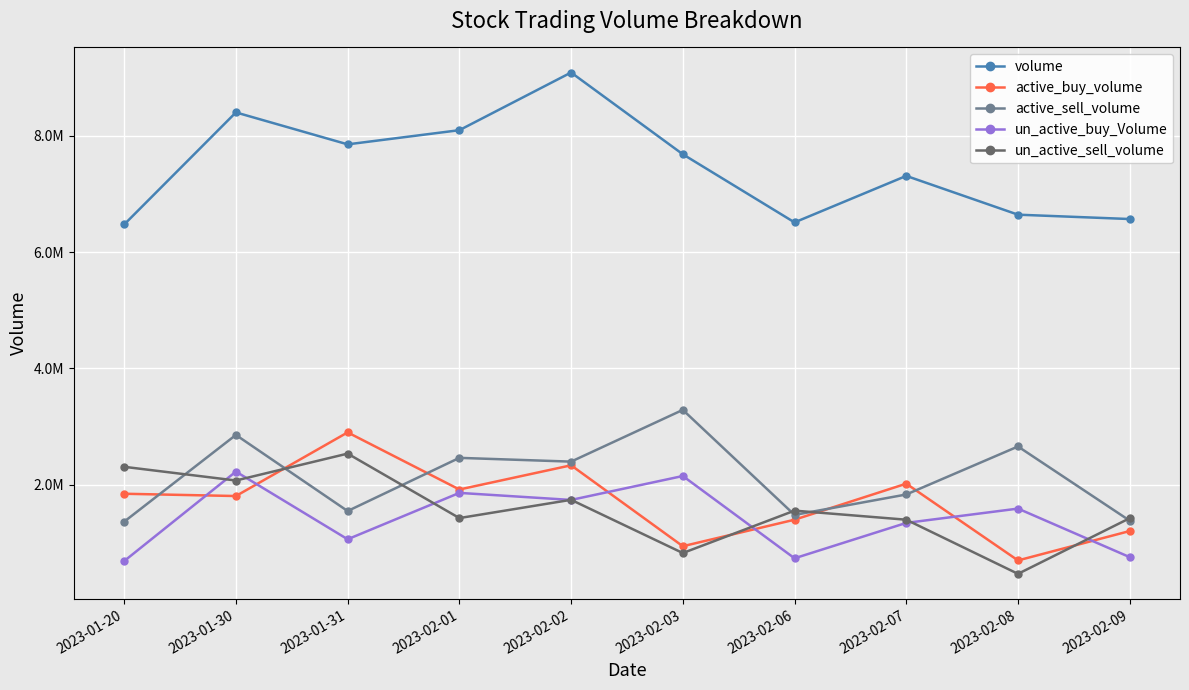

What are all the series names shown in the legend?

volume, active_buy_volume, active_sell_volume, un_active_buy_Volume, un_active_sell_volume